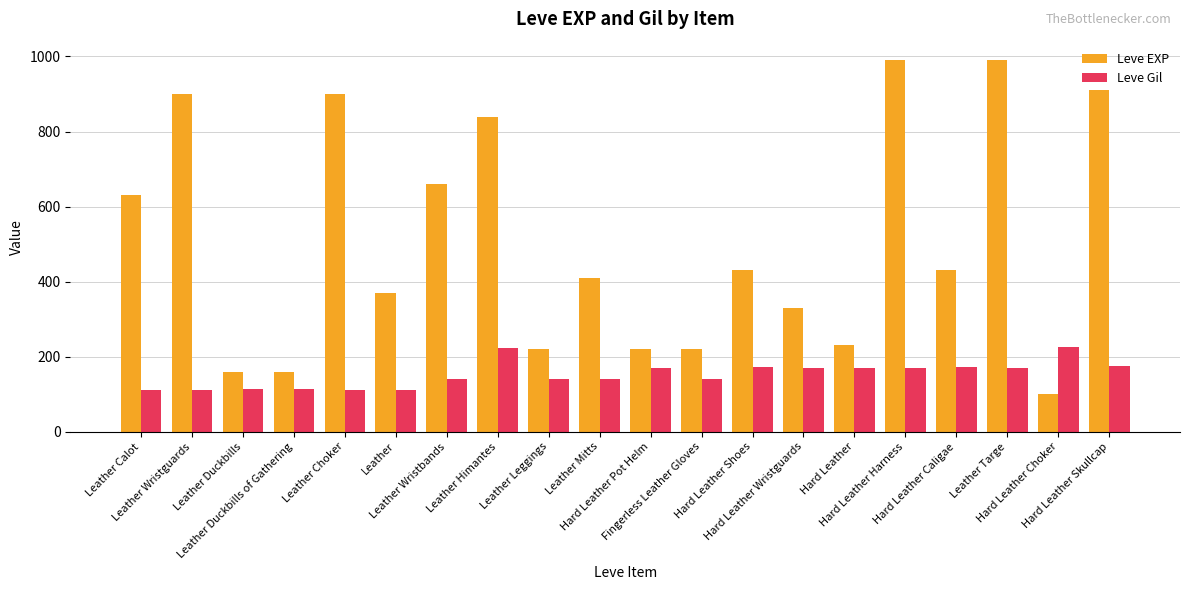

At which label is Leve EXP closest to 545?

Leather Calot